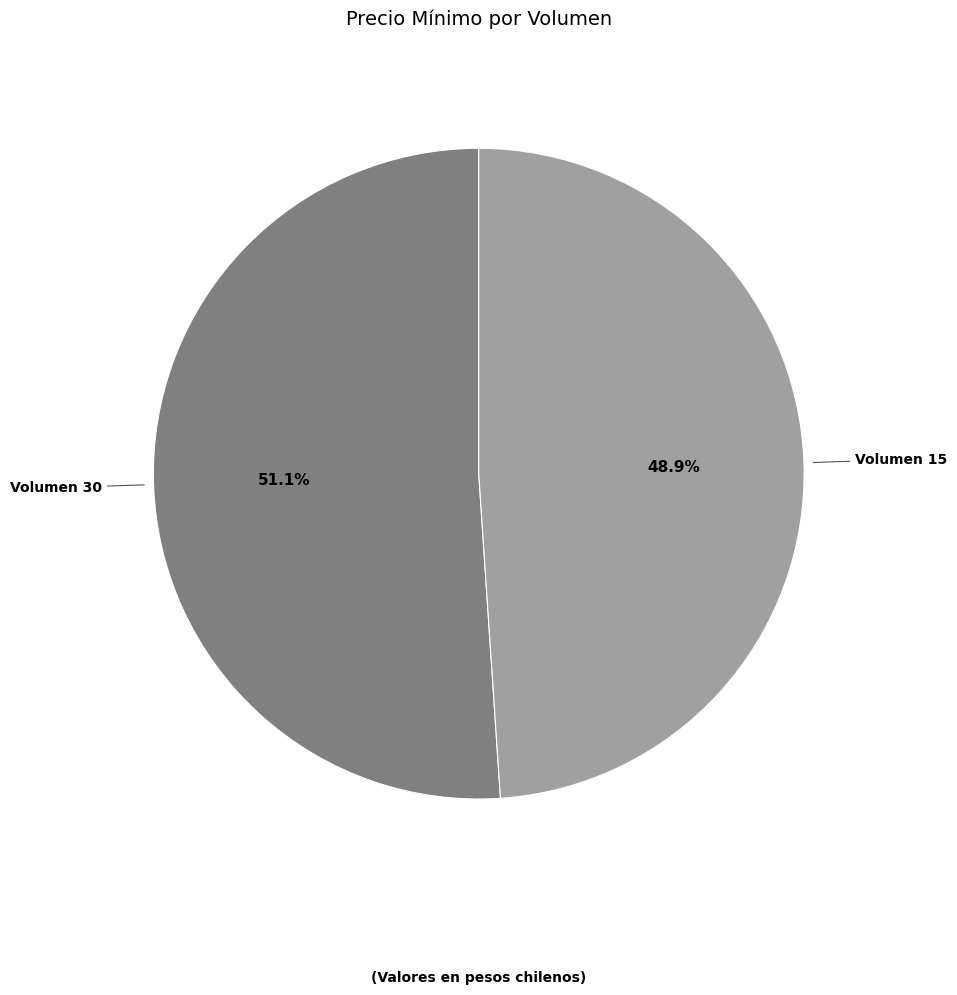

What is the largest slice in the pie chart?

Volumen 30